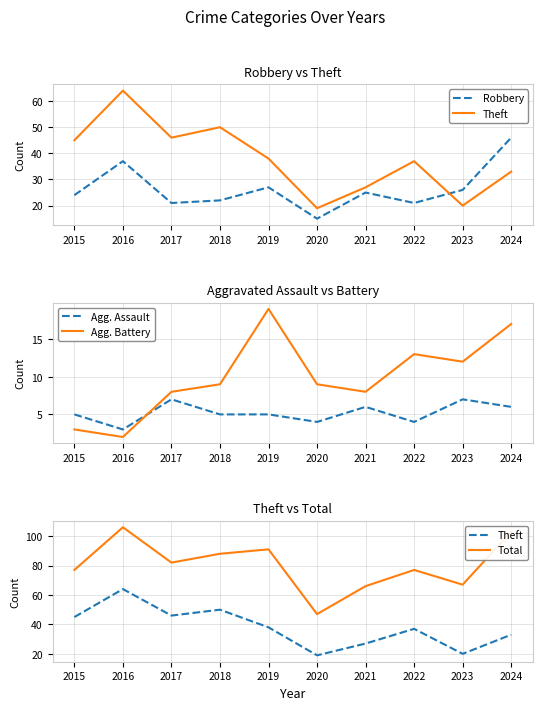

Reading left to right, transcribe all the data shown in this chart.

Robbery: 24	37	21	22	27	15	25	21	26	46
Theft: 45	64	46	50	38	19	27	37	20	33
Agg. Assault: 5	3	7	5	5	4	6	4	7	6
Agg. Battery: 3	2	8	9	19	9	8	13	12	17
Total: 77	106	82	88	91	47	66	77	67	103